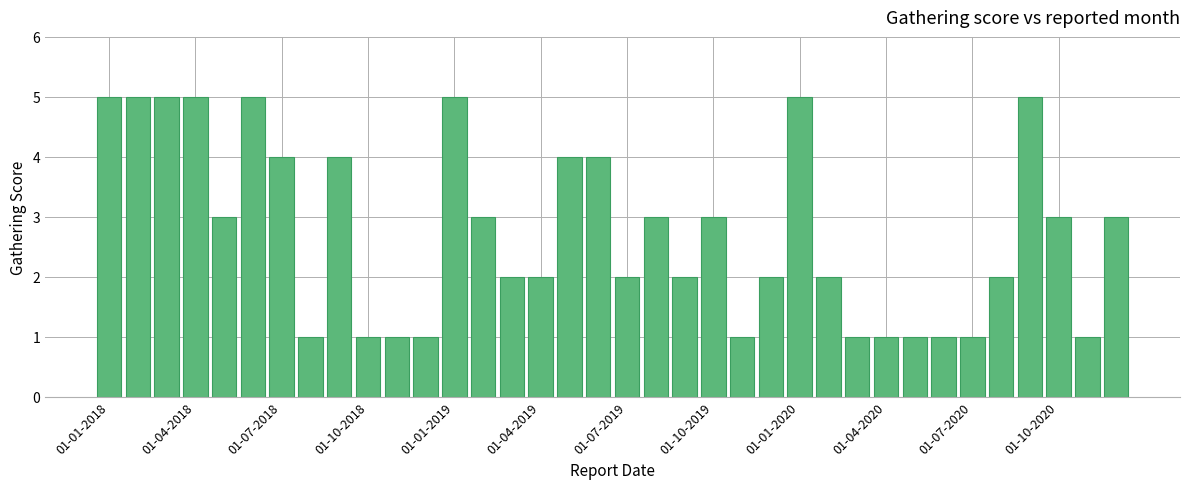

What is the greatest value displayed?

5